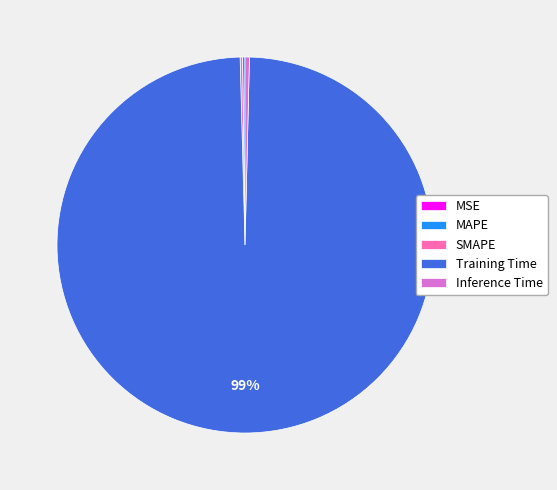

Is there a majority slice in this chart?

Yes